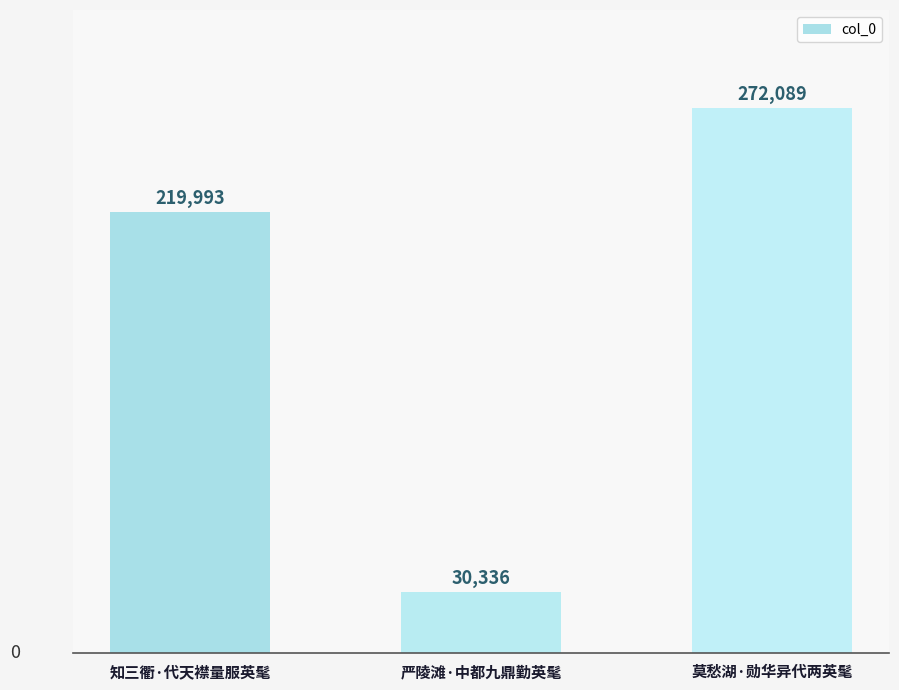

Which category has the highest value across all series?

莫愁湖·勋华异代两英髦